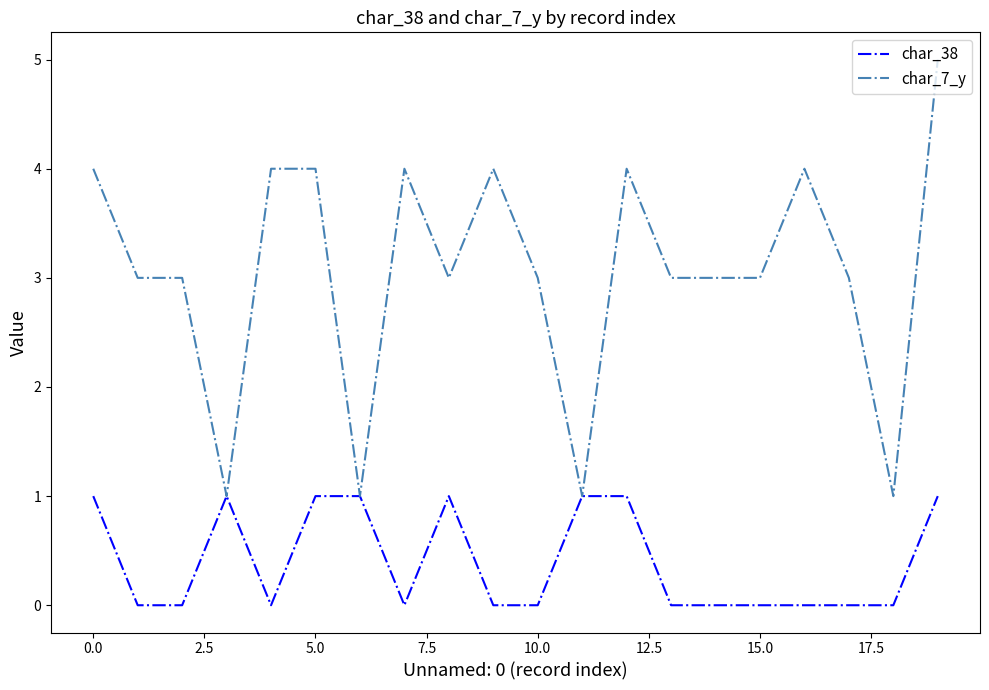

Rank the series by their average value, from lowest to highest.

char_38, char_7_y